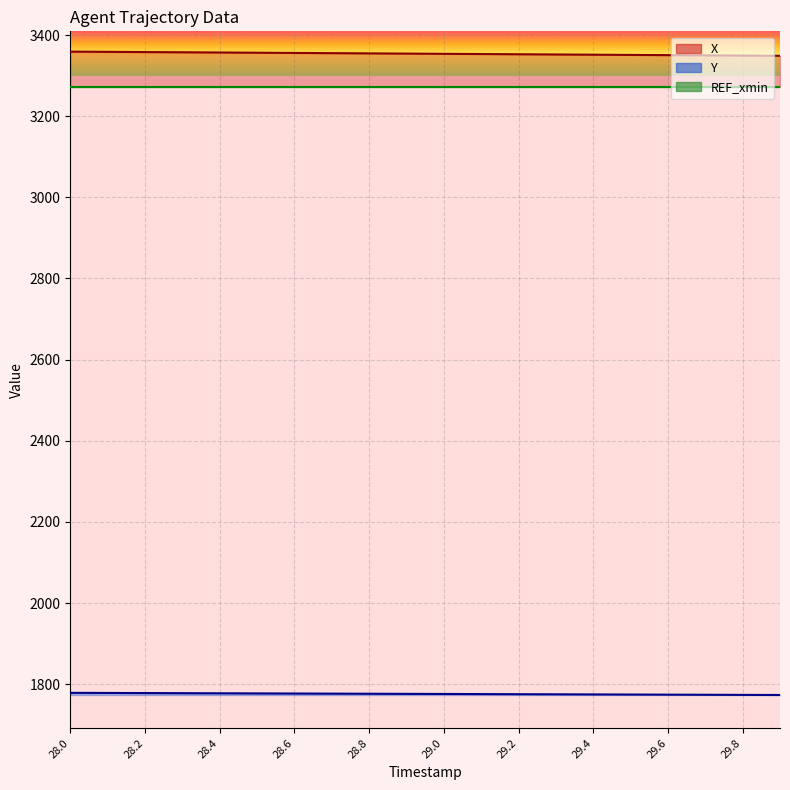

How many series are shown in this chart?

3